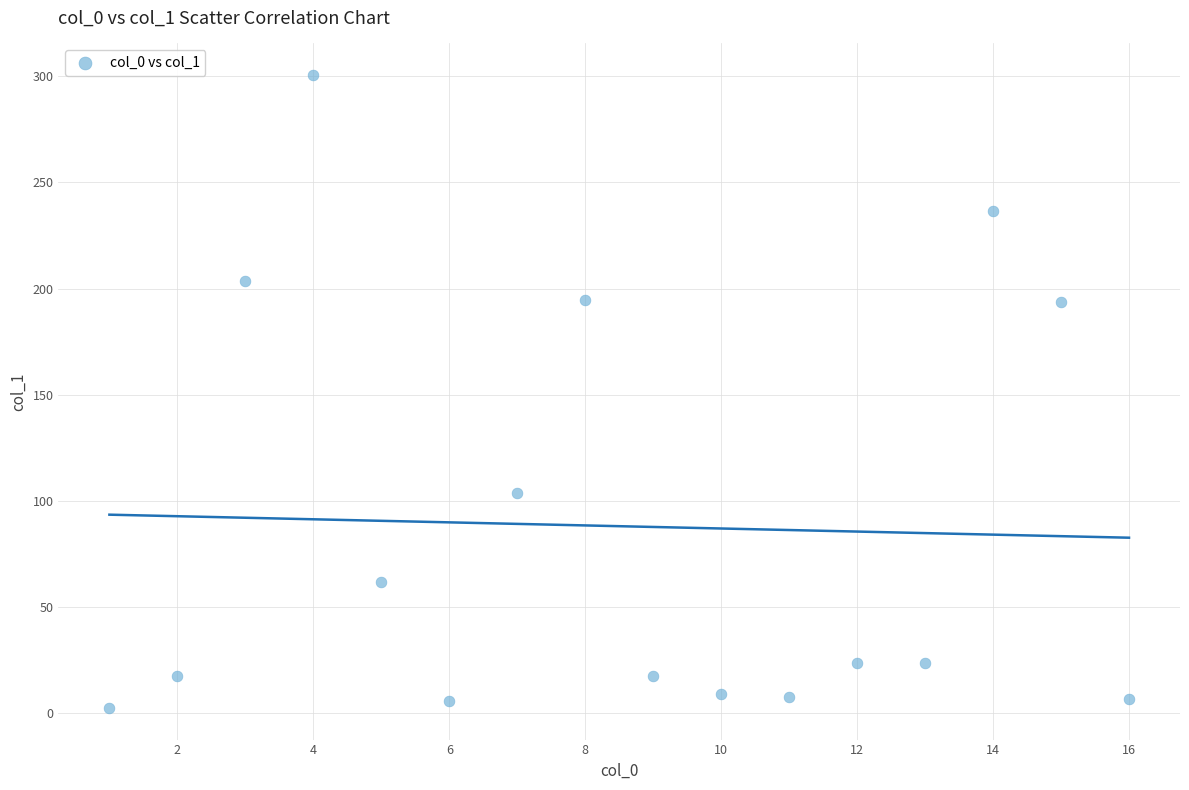

What is the range of X values (max minus min)?

15.0